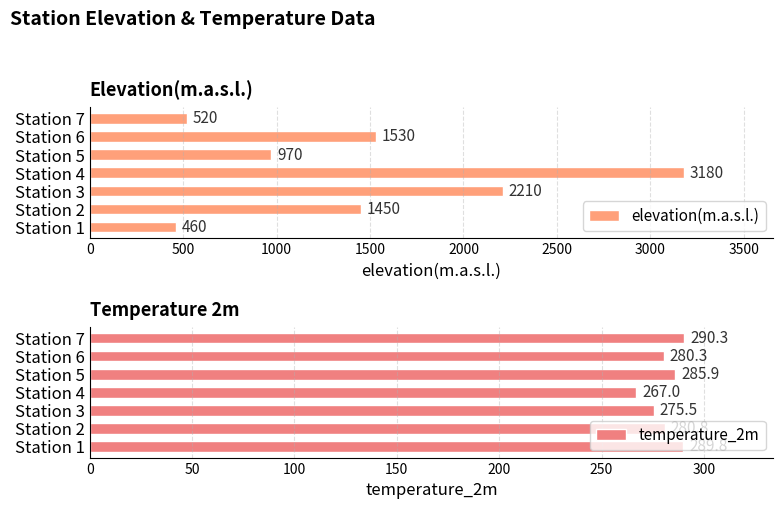

True or false: elevation(m.a.s.l.) has a value of 666 at Station 1.

False